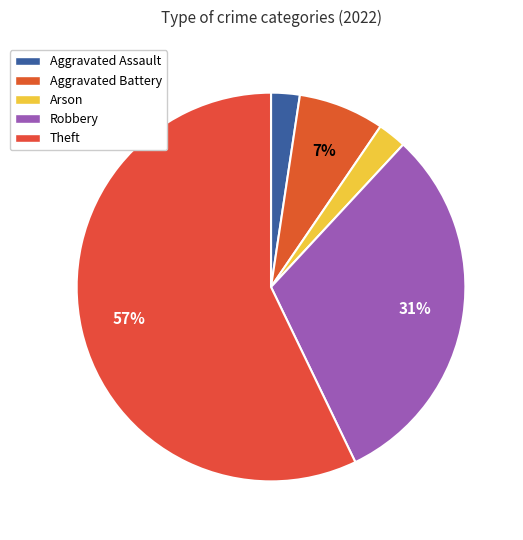

Count the number of slices in the pie.

5